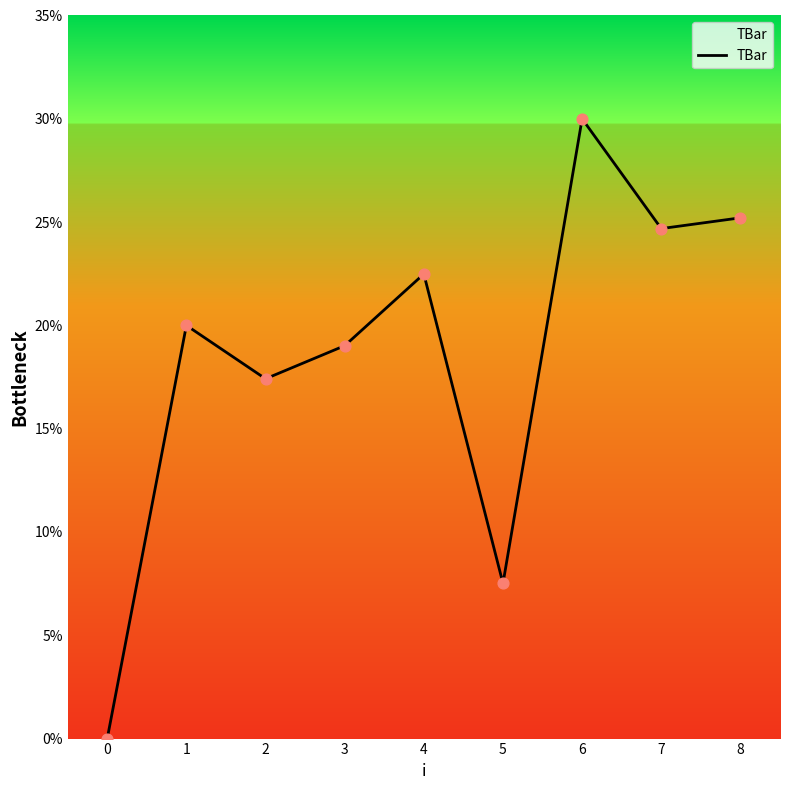

What is the ratio of the value at 4 to the value at 2?

1.3